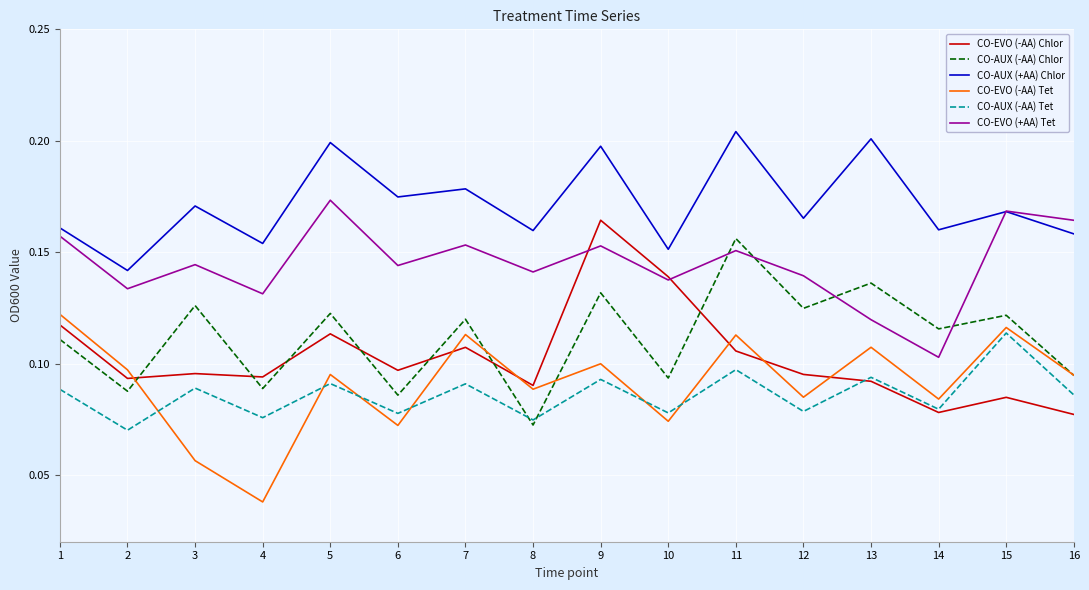

At which label is CO-EVO (+AA) Tet closest to 0?

14